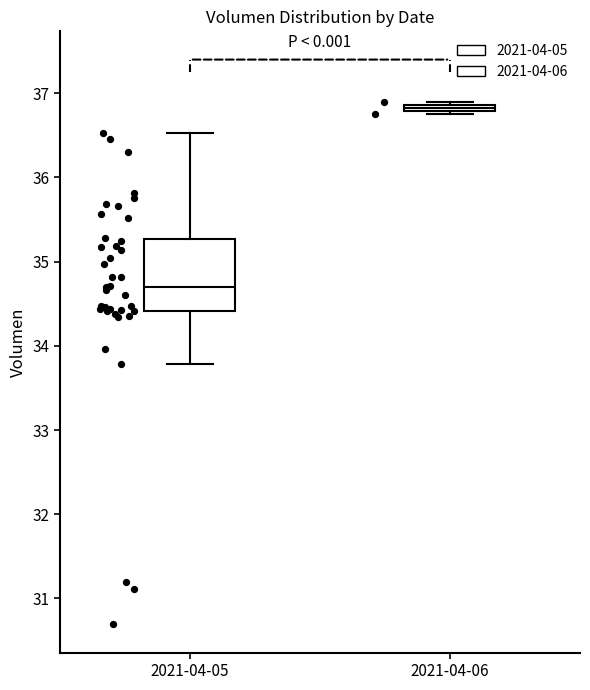

Which box is the tallest, from its lower edge to its upper edge?

2021-04-05